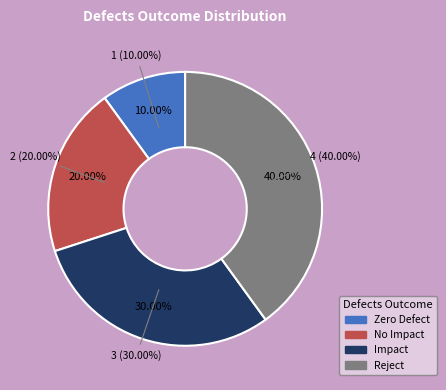

To the nearest percent, what portion does Reject represent?

40%